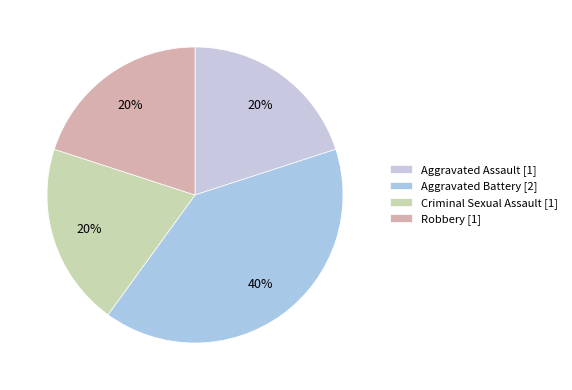

To the nearest percent, what is the difference between the largest and smallest slice percentages?

20%